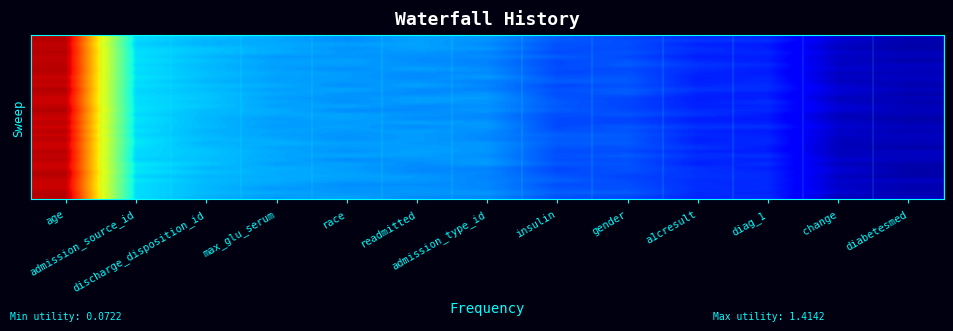

What is the minimum value shown in the chart?

0.1